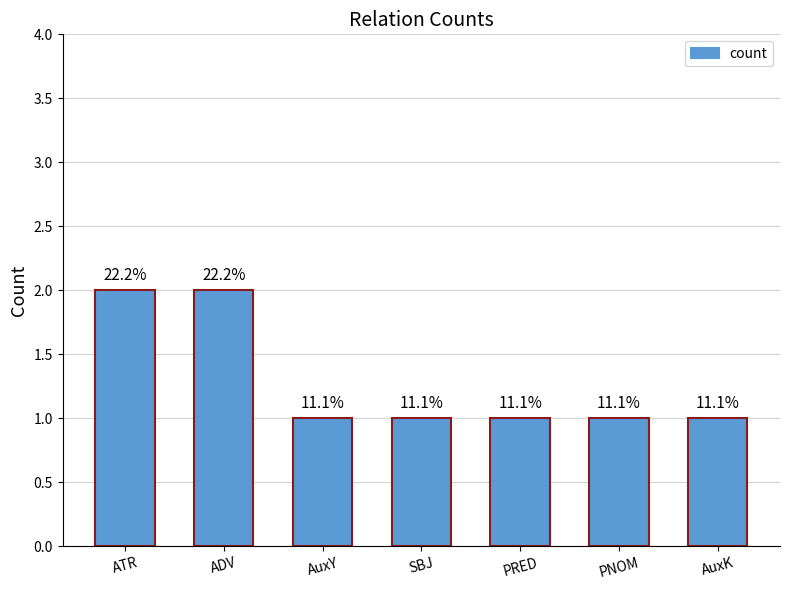

The chart shows a value of 1 at AuxK. True or false?

True